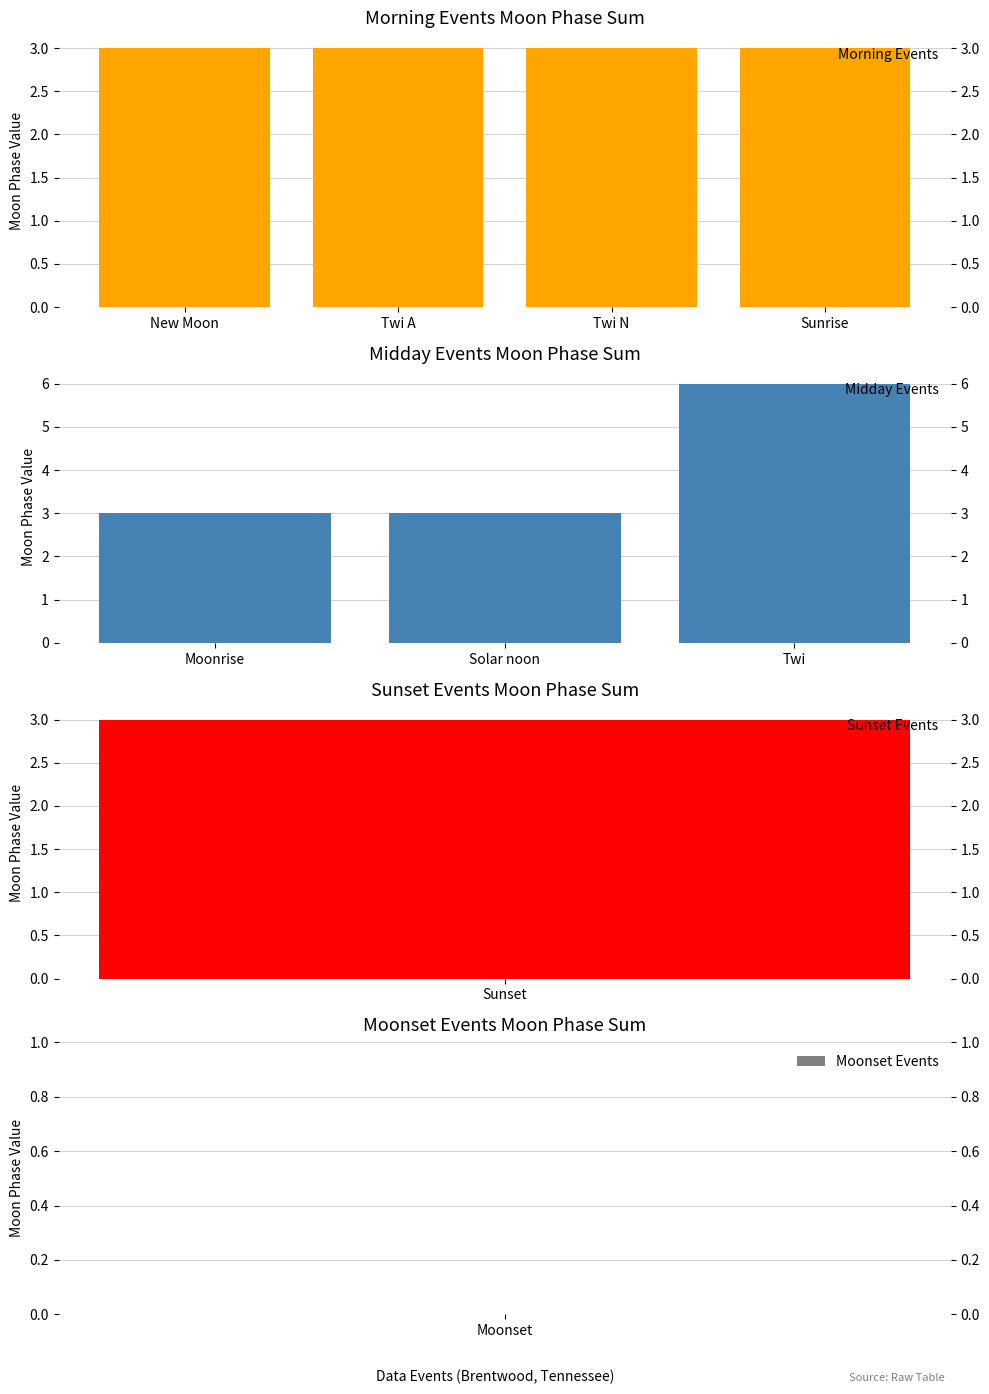

What is the sum of all Midday Events values?

12